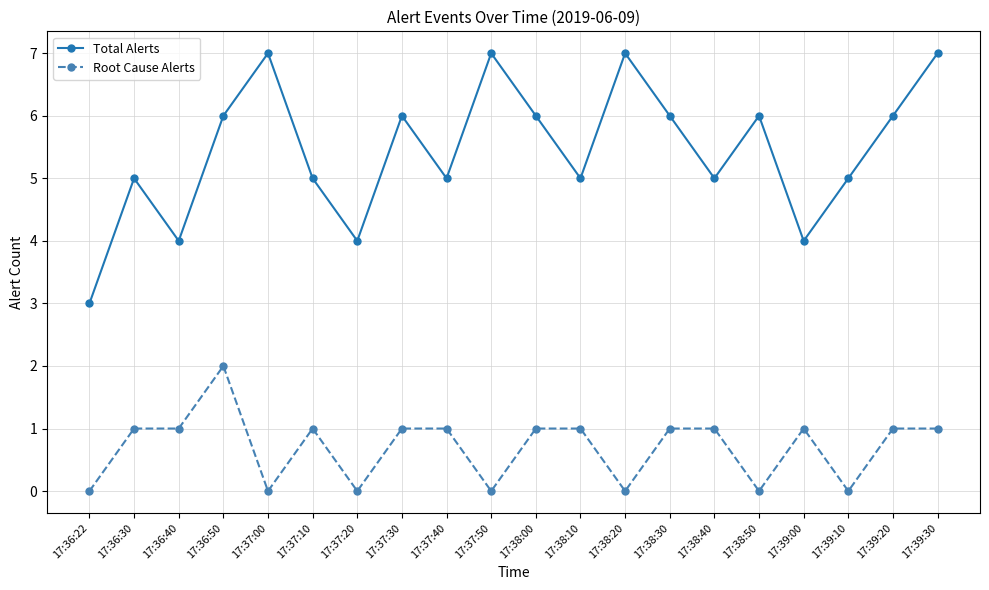

At 17:38:10, list the series in order from largest to smallest.

Total Alerts, Root Cause Alerts